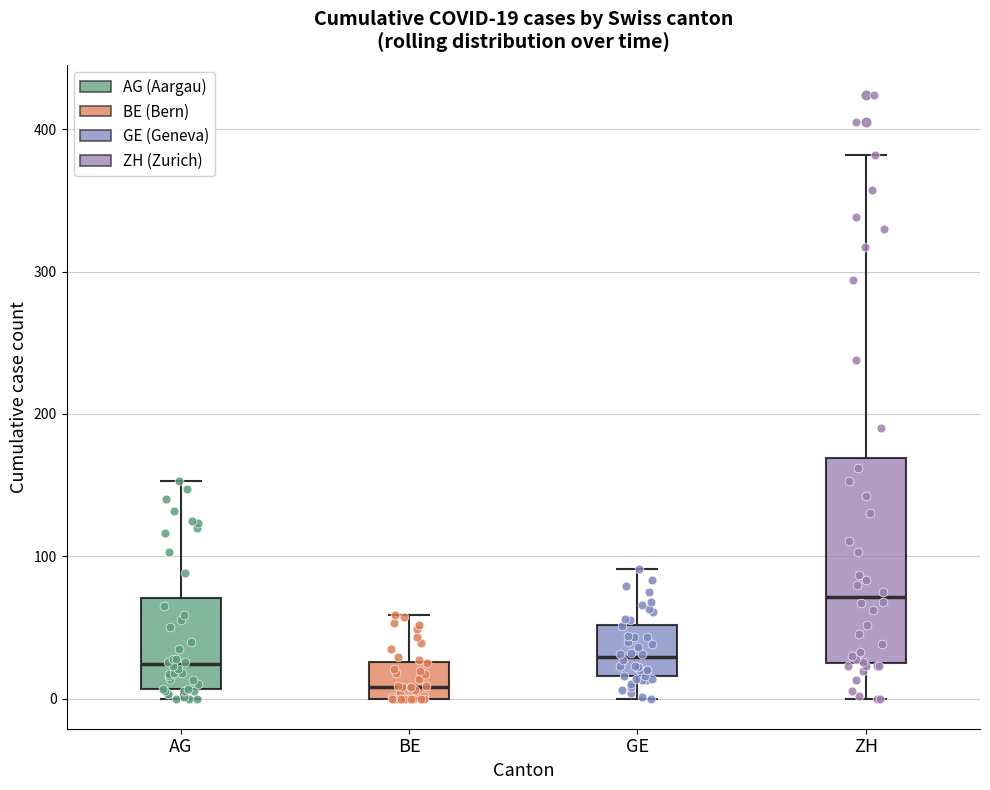

Which box is the tallest, from its lower edge to its upper edge?

ZH